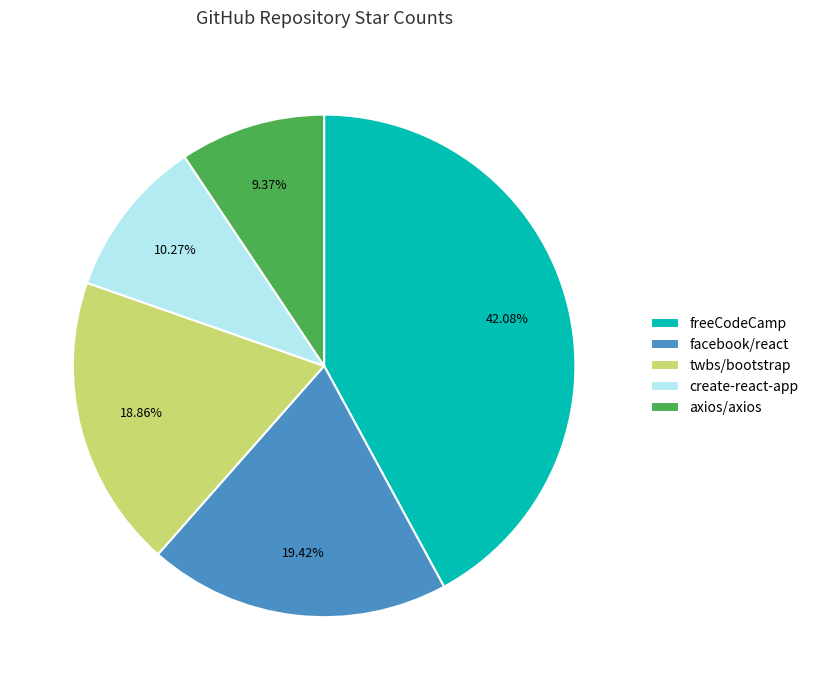

Is axios/axios the majority of the pie?

No